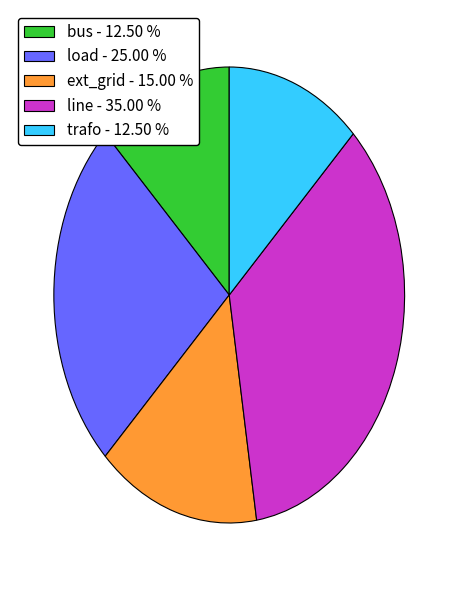

How many slices are in this pie chart?

5